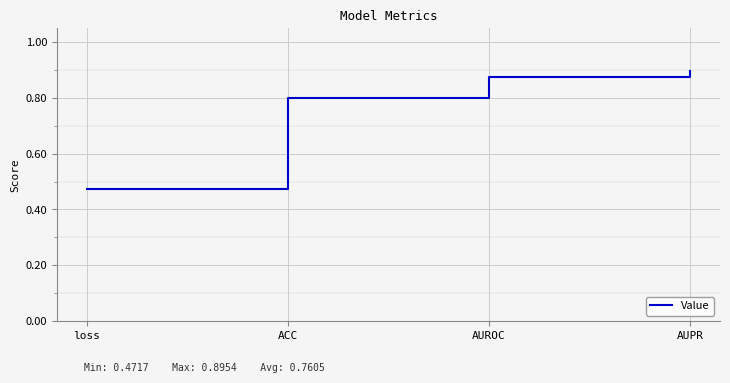

True or false: there are more than 1 points higher than both neighbors.

False